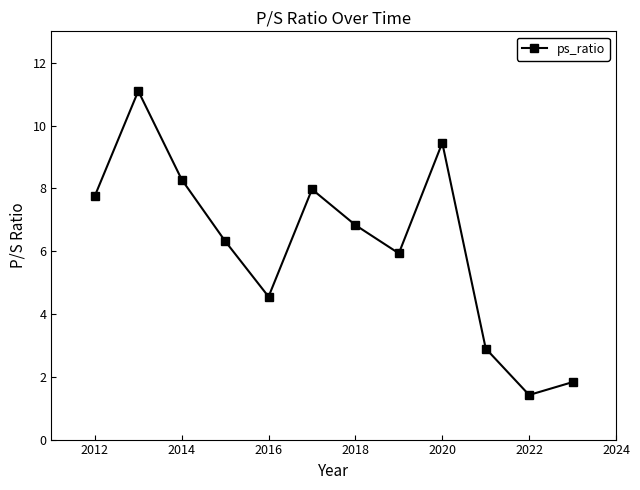

Does the chart have visible grid lines?

No